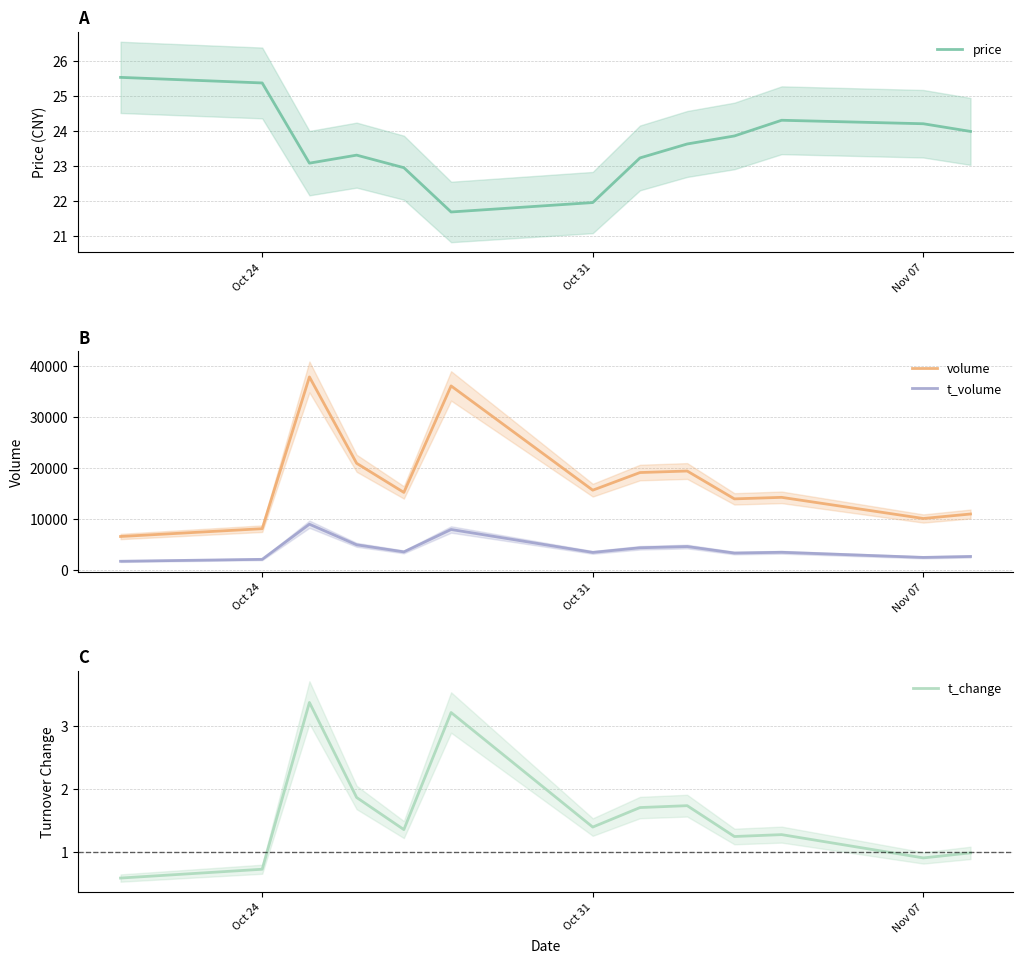

The value of t_volume at Nov 07 is 4260. True or false?

False